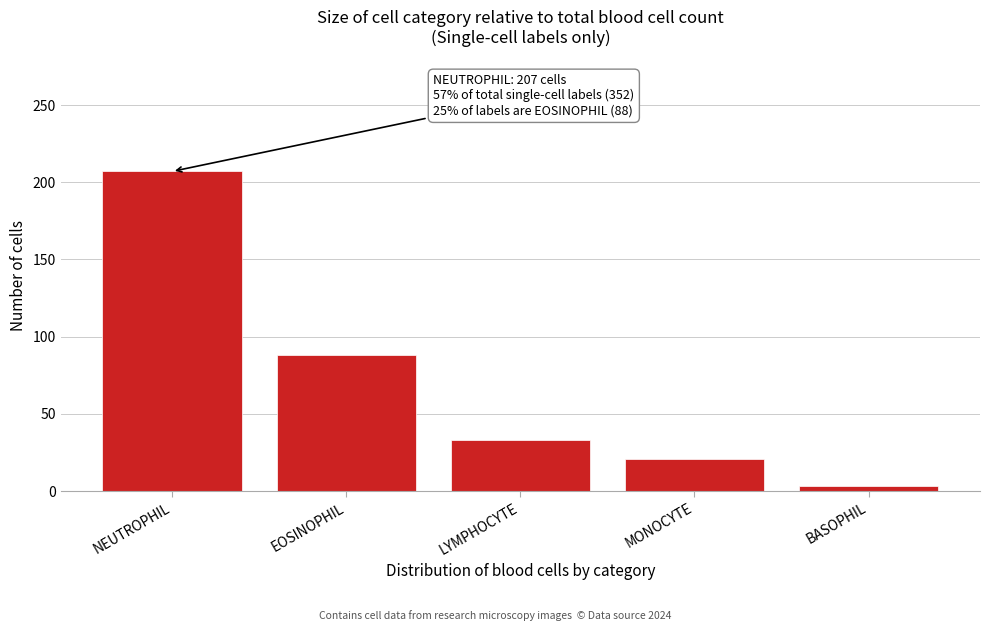

Reading right to left, transcribe all the data shown in this chart.

3	21	33	88	207